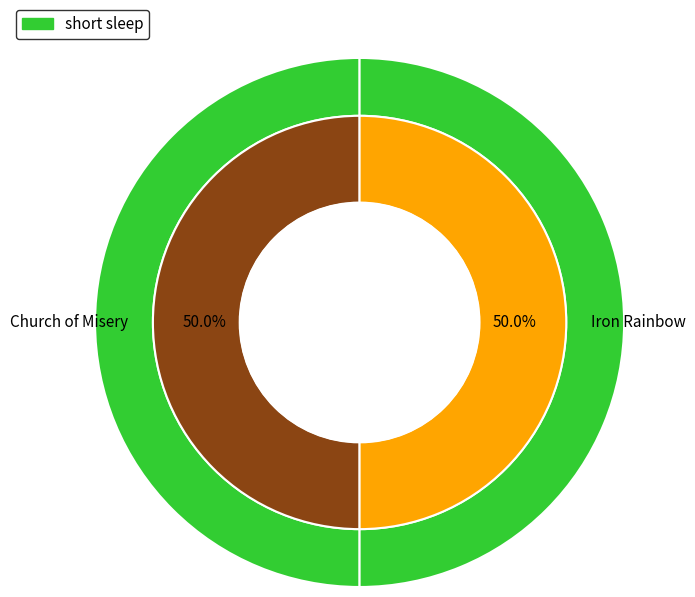

Rank the categories by value from highest to lowest.

Iron Rainbow, Church of Misery